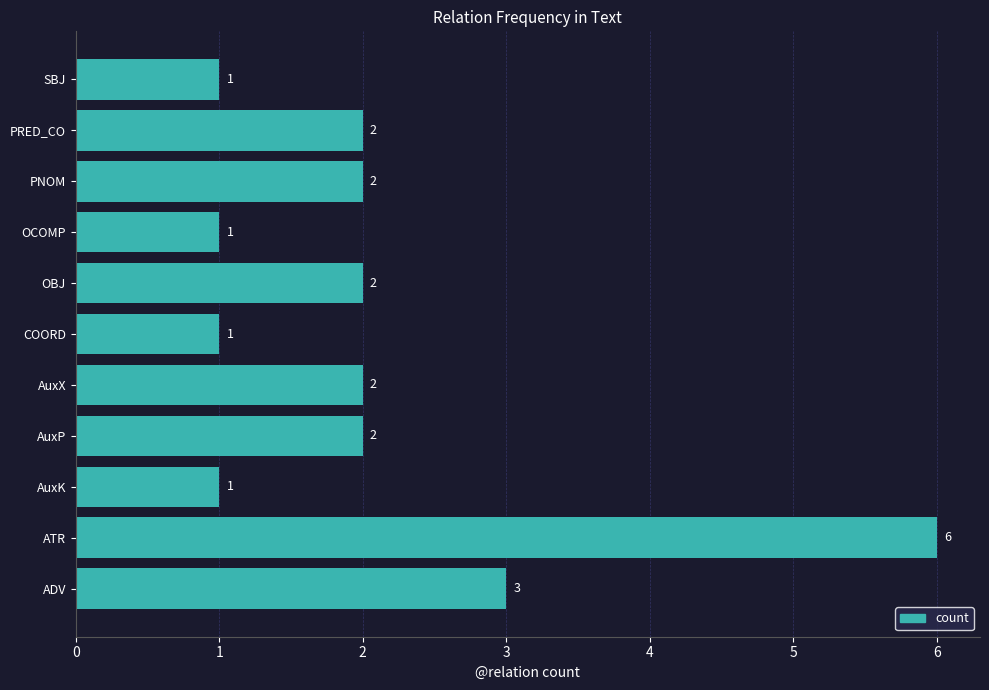

What is the difference between the maximum and minimum values?

5